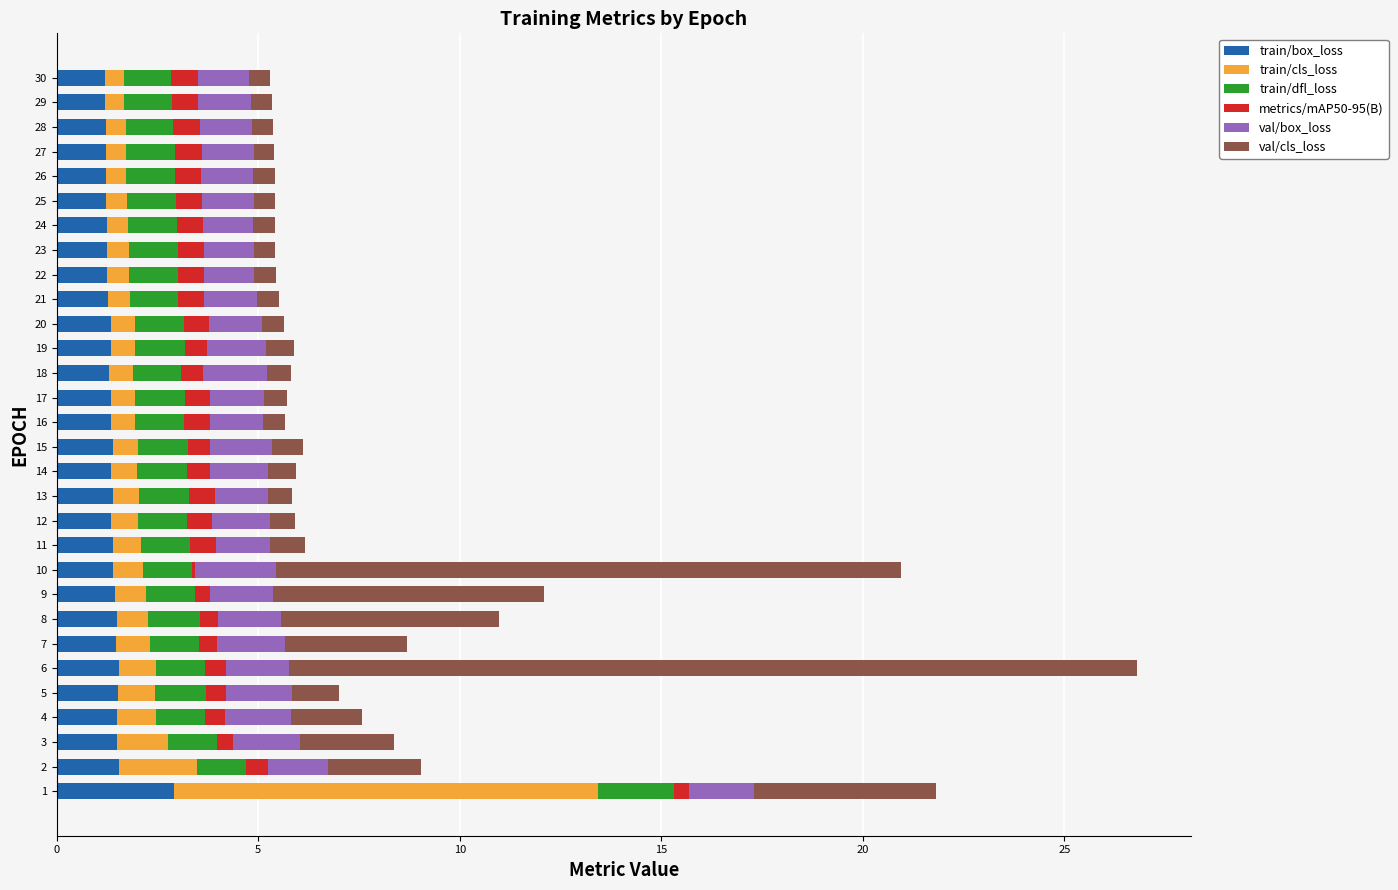

What are all the series names shown in the legend?

train/box_loss, train/cls_loss, train/dfl_loss, metrics/mAP50-95(B), val/box_loss, val/cls_loss